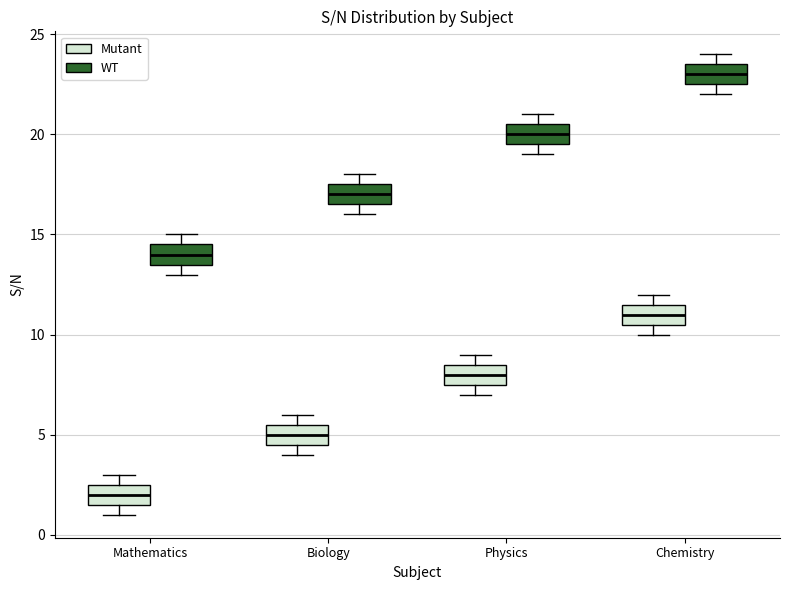

Reading left to right, read every box against the y-axis: the position of its median line, the range the box covers, and the ends of its whiskers. The values are not printed on the chart, so give them approximately, as read against the axis.

Mathematics (Mutant): median 2.0, box 1.5 to 2.5, whiskers 1.0 to 3.0
Mathematics (WT): median 14.0, box 13.5 to 14.5, whiskers 13.0 to 15.0
Biology (Mutant): median 5.0, box 4.5 to 5.5, whiskers 4.0 to 6.0
Biology (WT): median 17.0, box 16.5 to 17.5, whiskers 16.0 to 18.0
Physics (Mutant): median 8.0, box 7.5 to 8.5, whiskers 7.0 to 9.0
Physics (WT): median 20.0, box 19.5 to 20.5, whiskers 19.0 to 21.0
Chemistry (Mutant): median 11.0, box 10.5 to 11.5, whiskers 10.0 to 12.0
Chemistry (WT): median 23.0, box 22.5 to 23.5, whiskers 22.0 to 24.0